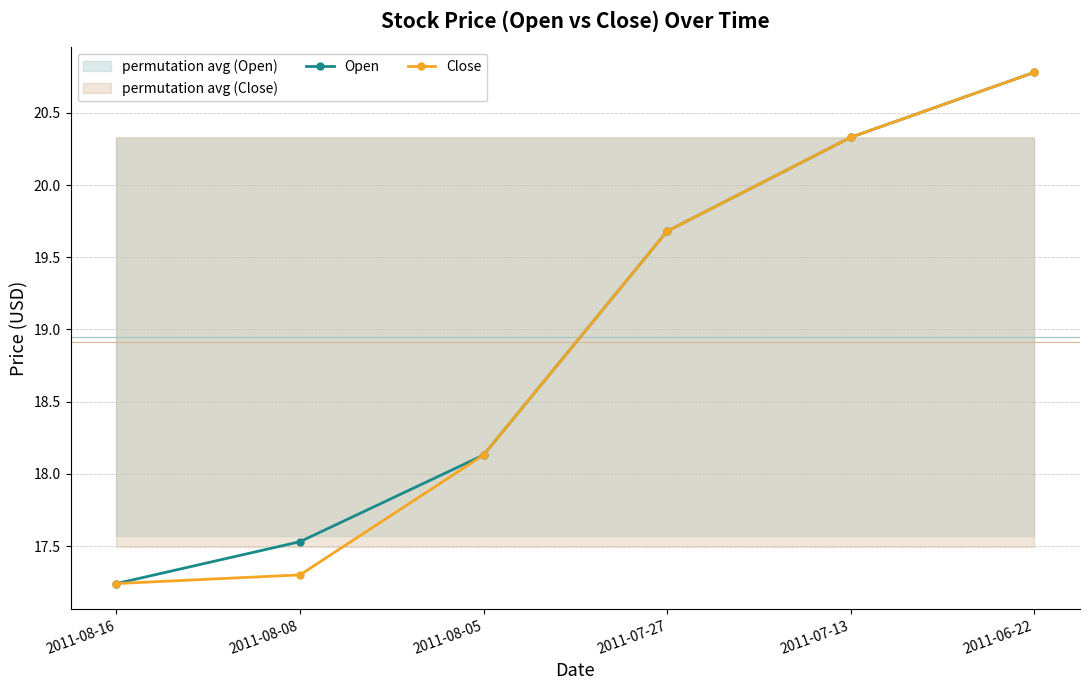

How many lines are shown in the chart?

2